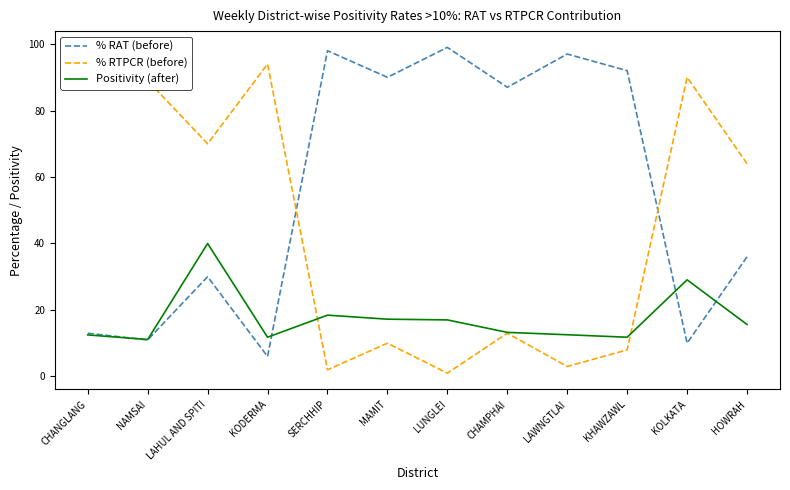

Which label corresponds to the smallest value in the chart?

LUNGLEI